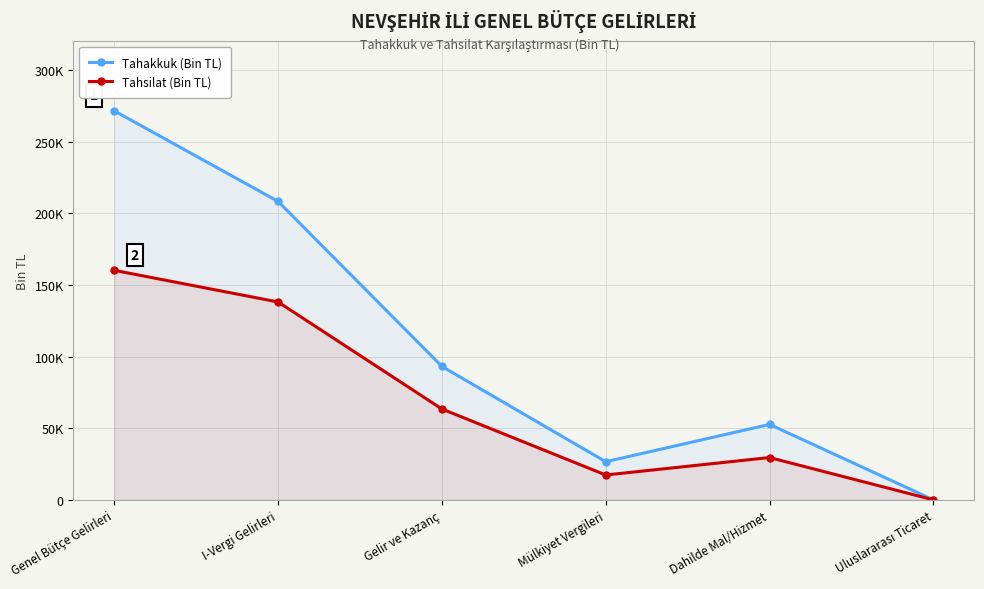

True or false: Tahakkuk (Bin TL) and Tahsilat (Bin TL) intersect in this chart.

False